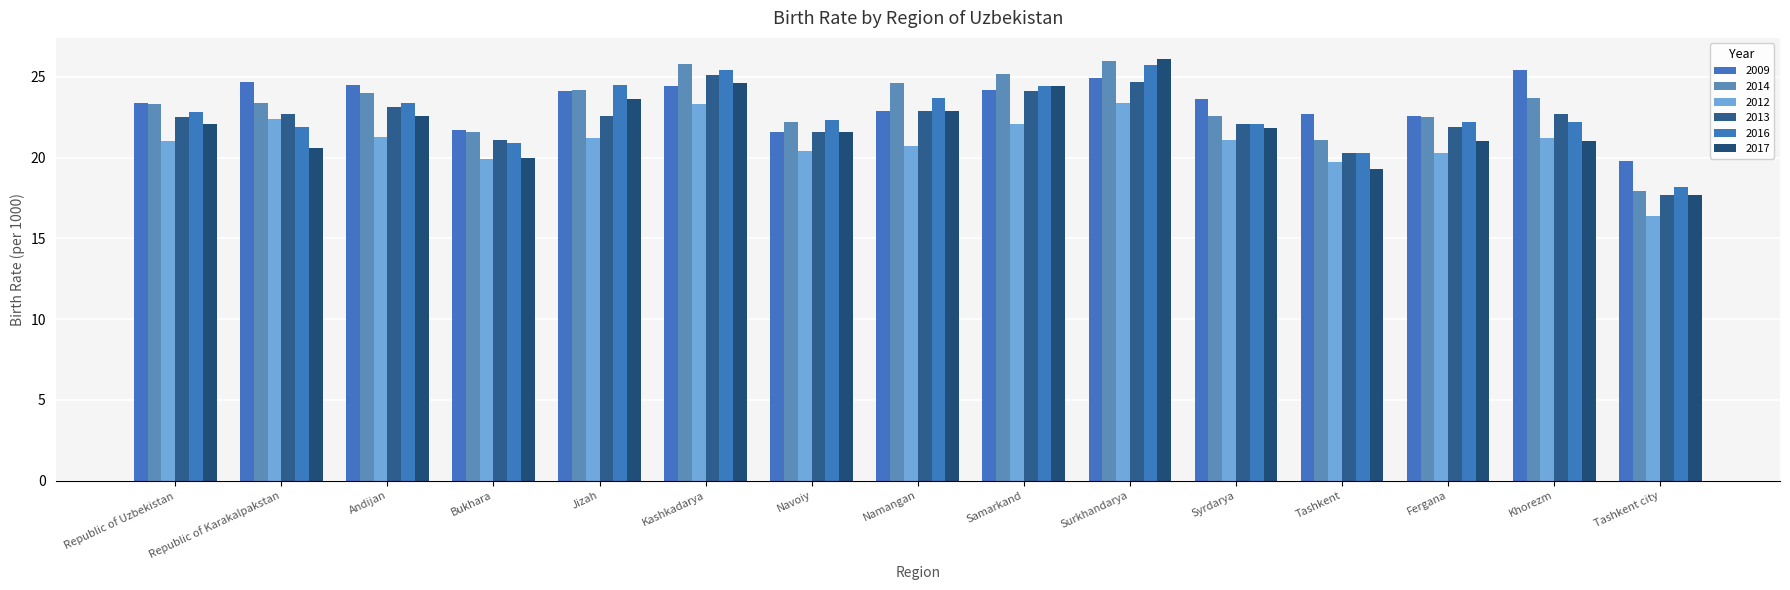

What is the minimum value shown in the chart?

16.4